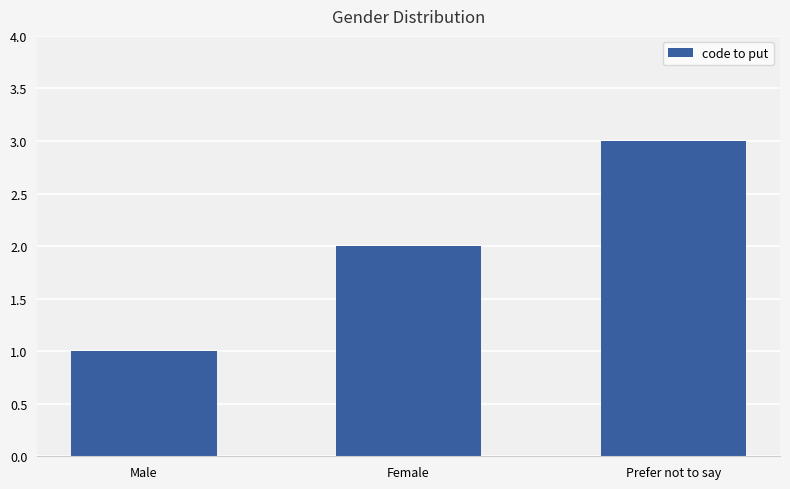

The value at Prefer not to say is 3. True or false?

True